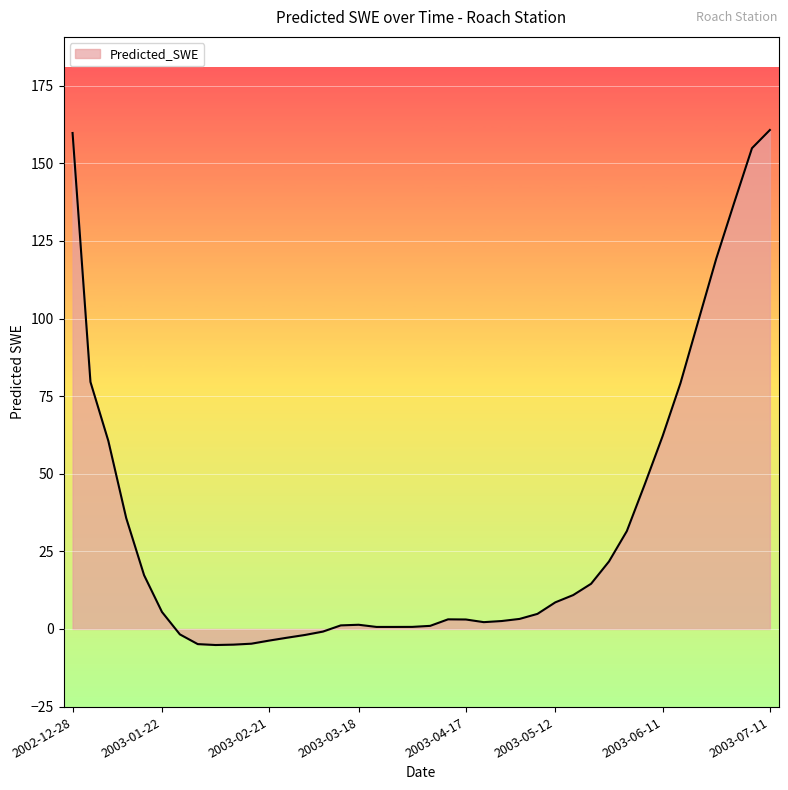

What is the smallest value displayed?

-5.2